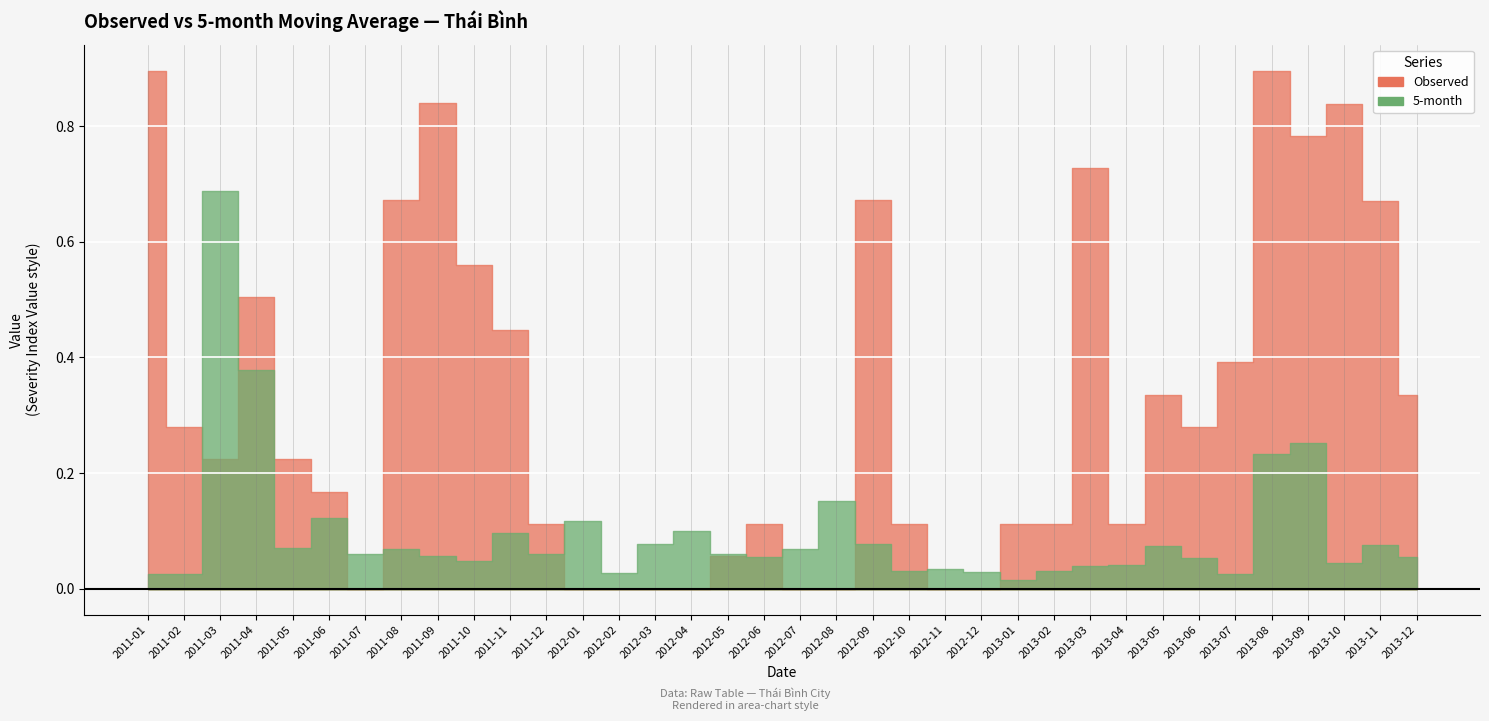

What is the value of the Observed point at the 1st from the left?

0.9